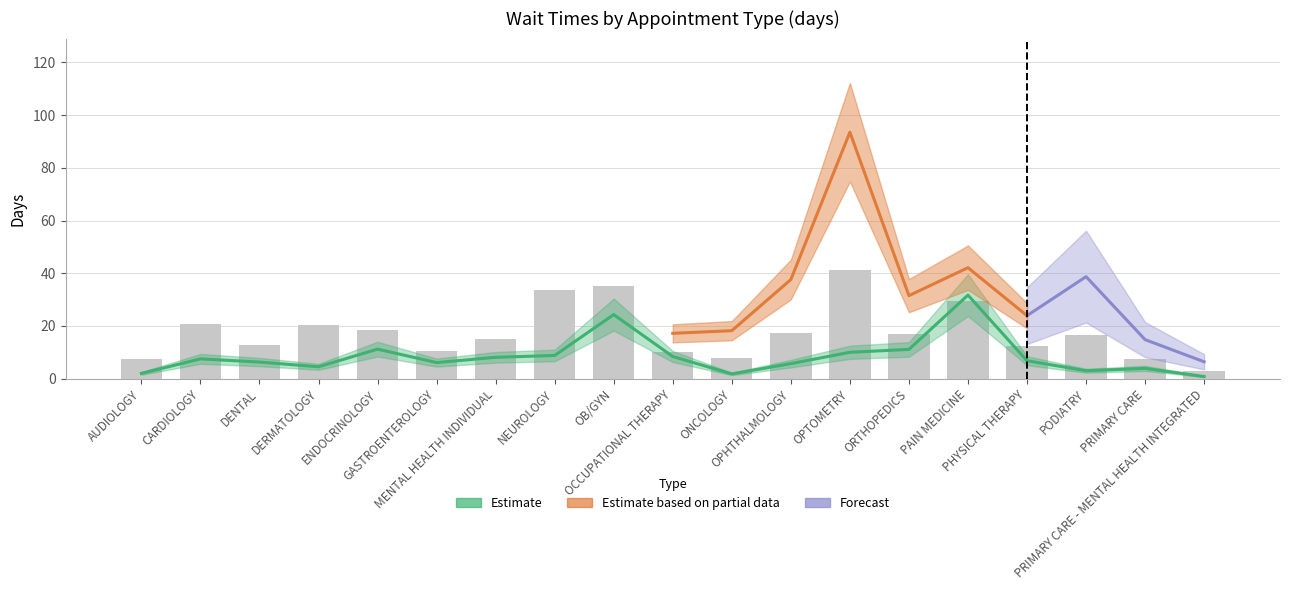

Are the bars horizontal?

No